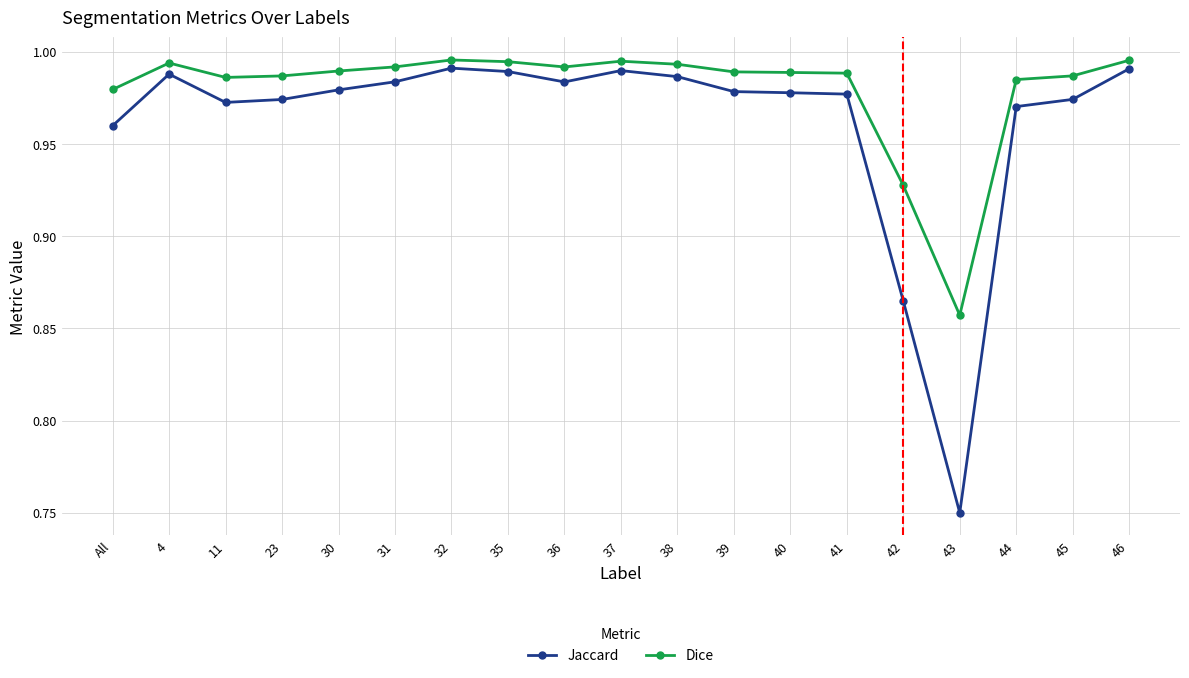

List the series in order of their peak value, lowest first.

Jaccard, Dice